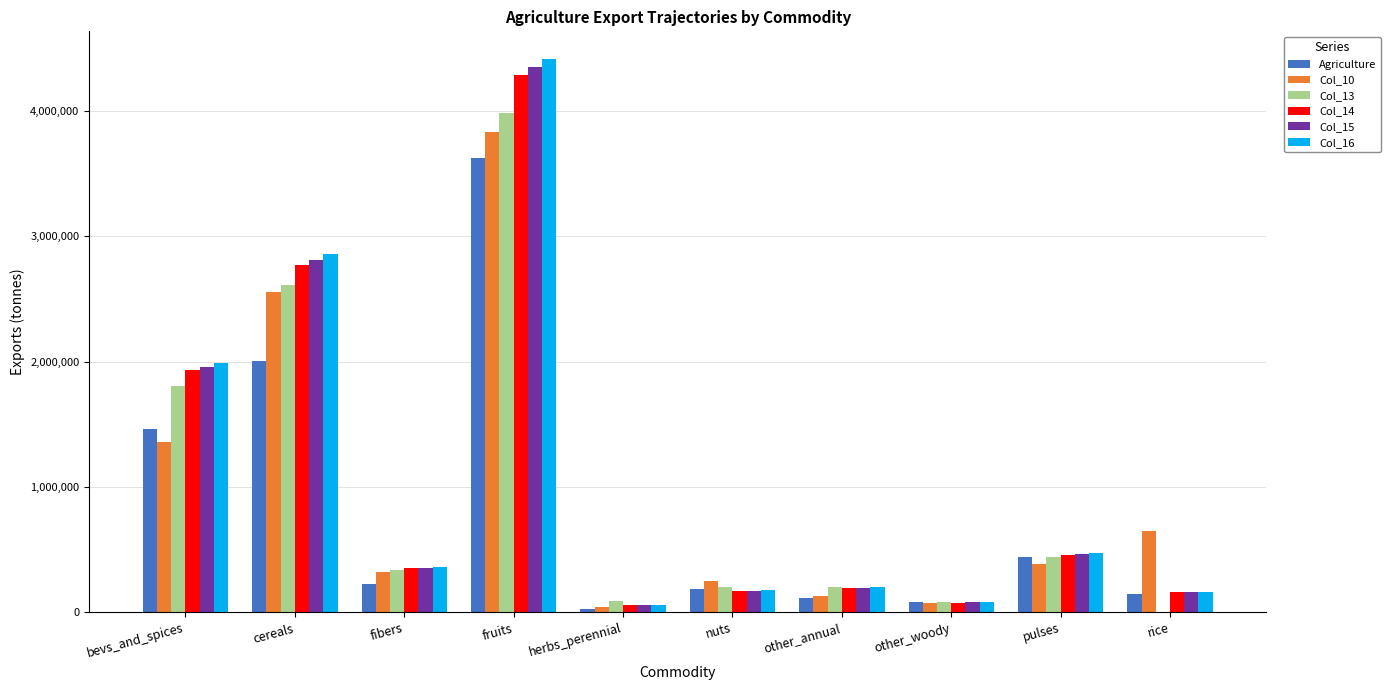

At which label does Col_14 first exceed 351688?

bevs_and_spices